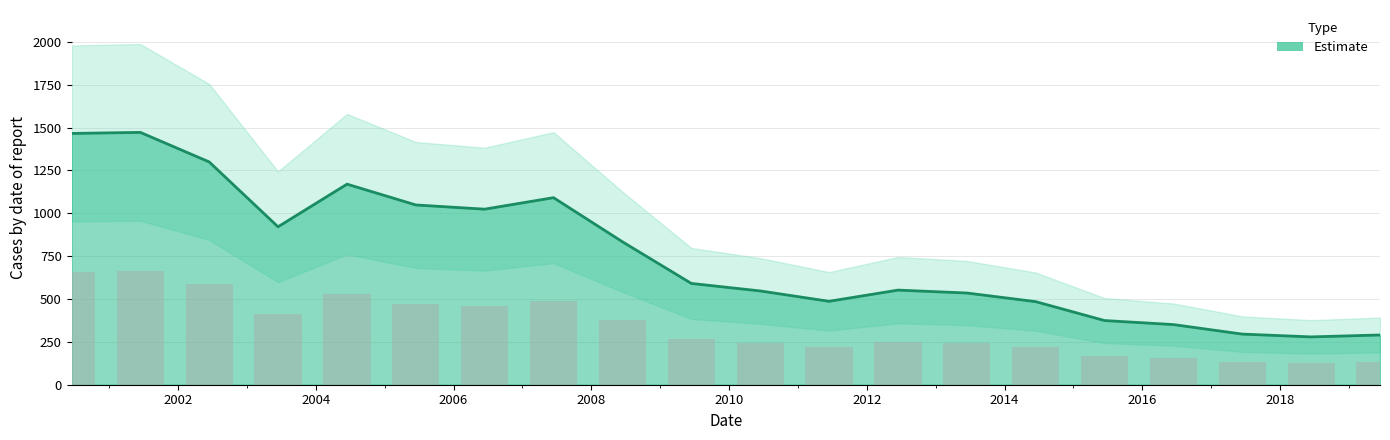

Which category has the highest value across all series?

2001-06-15